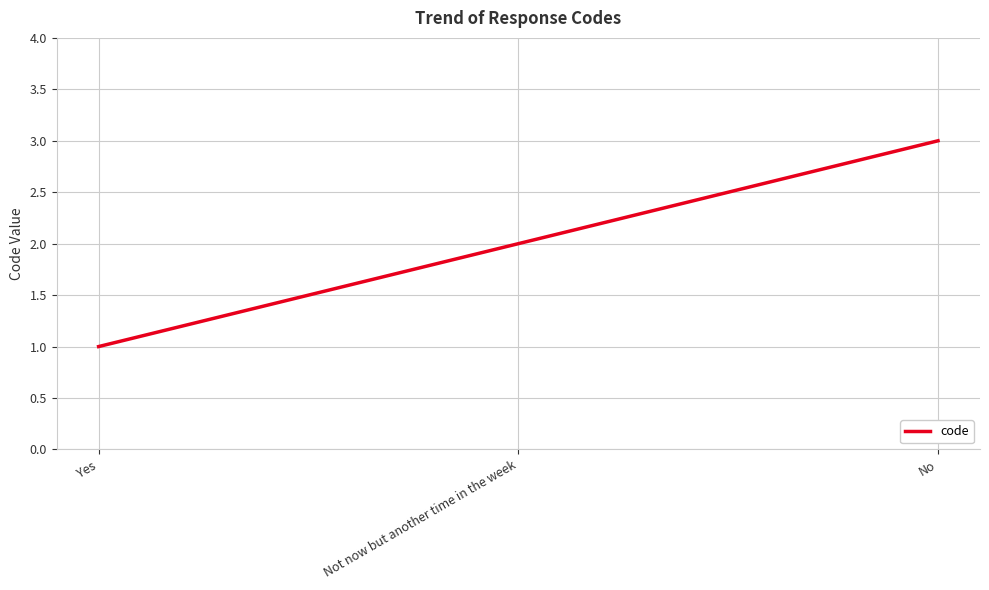

Count the values in the range 1 to 3.

3